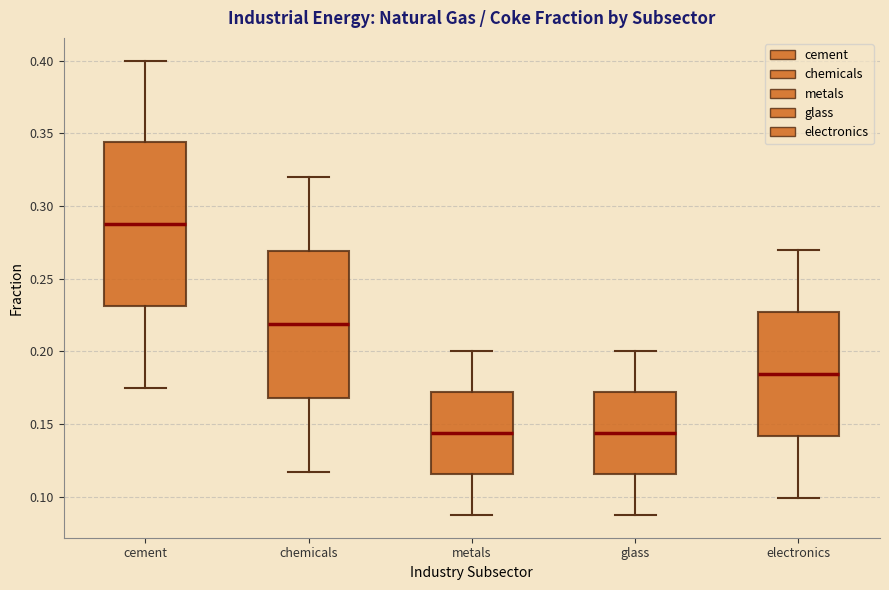

Reading left to right, read every box against the y-axis: the position of its median line, the range the box covers, and the ends of its whiskers. The values are not printed on the chart, so give them approximately, as read against the axis.

cement: median 0.290, box 0.230 to 0.345, whiskers 0.175 to 0.400
chemicals: median 0.220, box 0.170 to 0.270, whiskers 0.115 to 0.320
metals: median 0.145, box 0.115 to 0.170, whiskers 0.090 to 0.200
glass: median 0.145, box 0.115 to 0.170, whiskers 0.090 to 0.200
electronics: median 0.185, box 0.140 to 0.225, whiskers 0.100 to 0.270